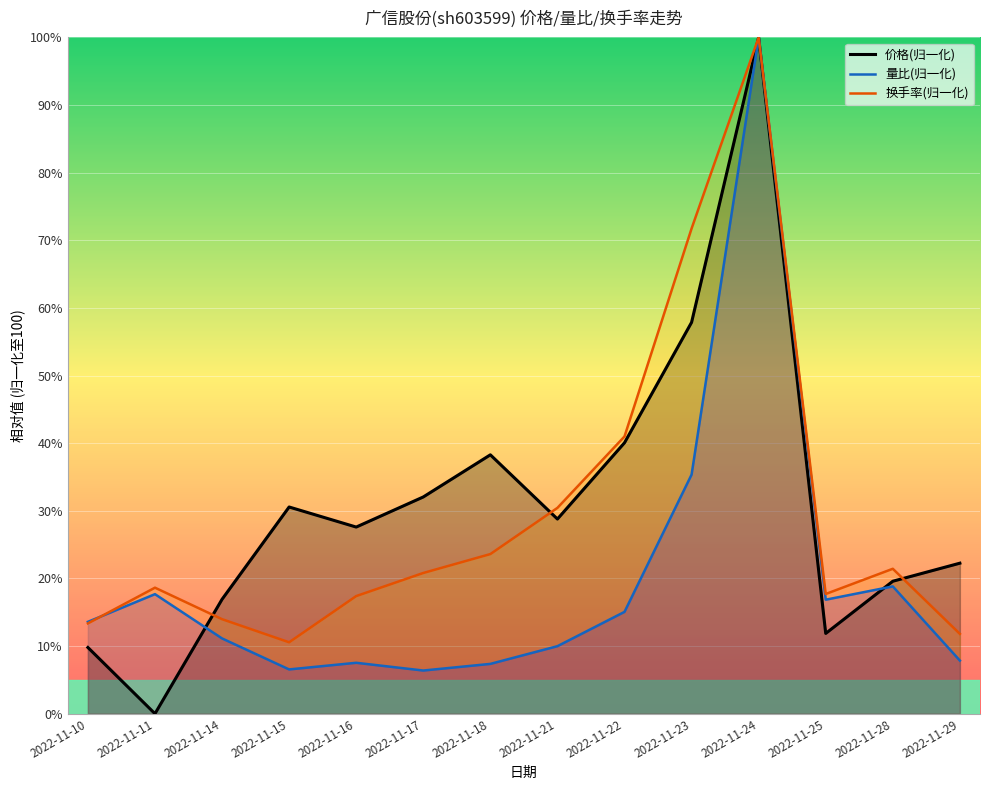

What is the lowest value of the 换手率 series?

10.6